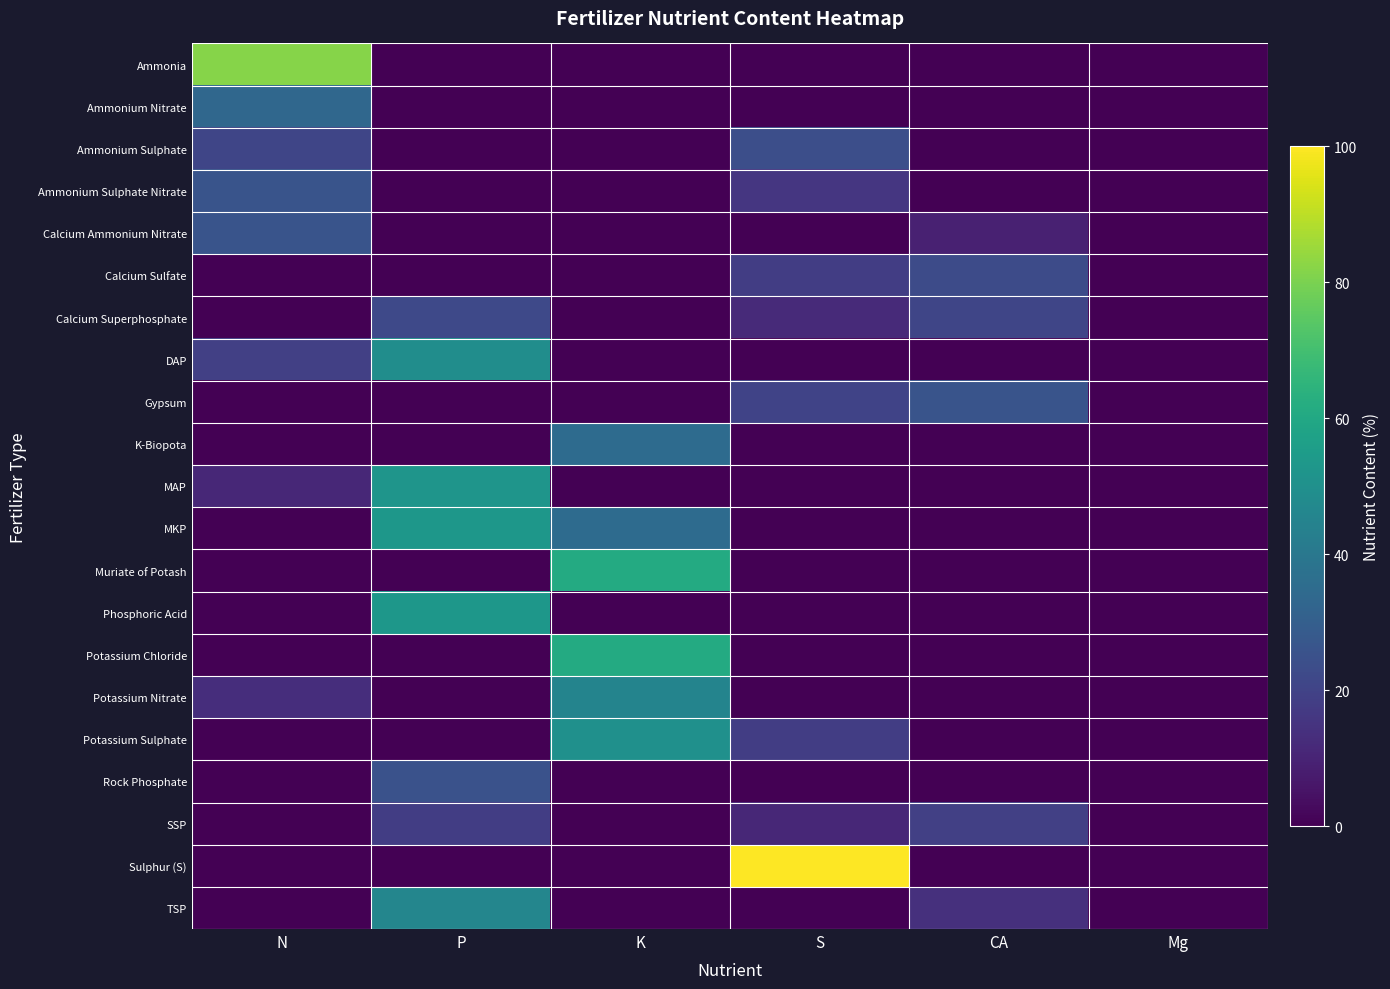

Which series has the largest range (max minus min)?

Sulphur (S)